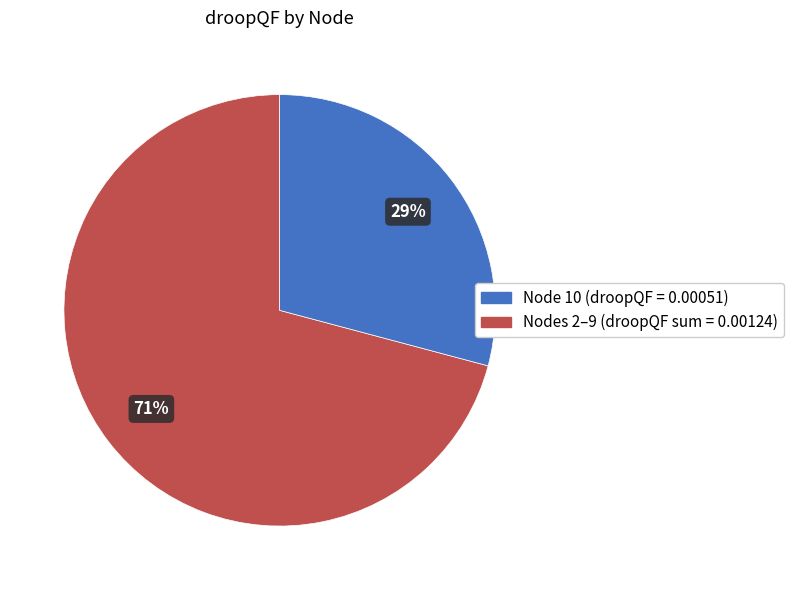

To the nearest percent, what is the average slice percentage?

50%